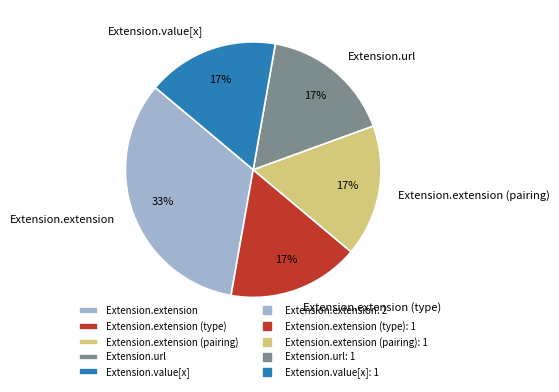

Count the number of slices in the pie.

5